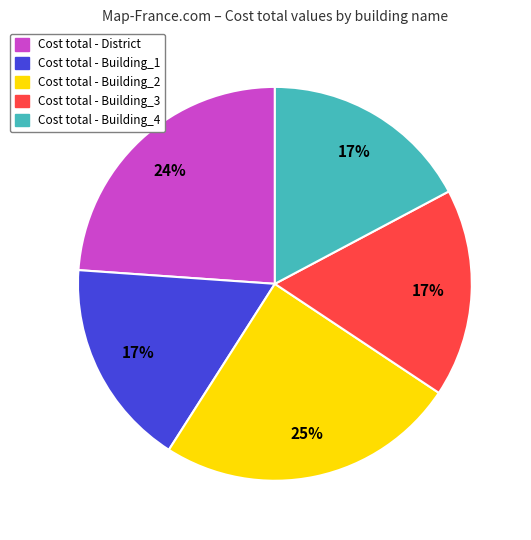

To the nearest percent, what is the difference between the largest and smallest slice percentages?

8%